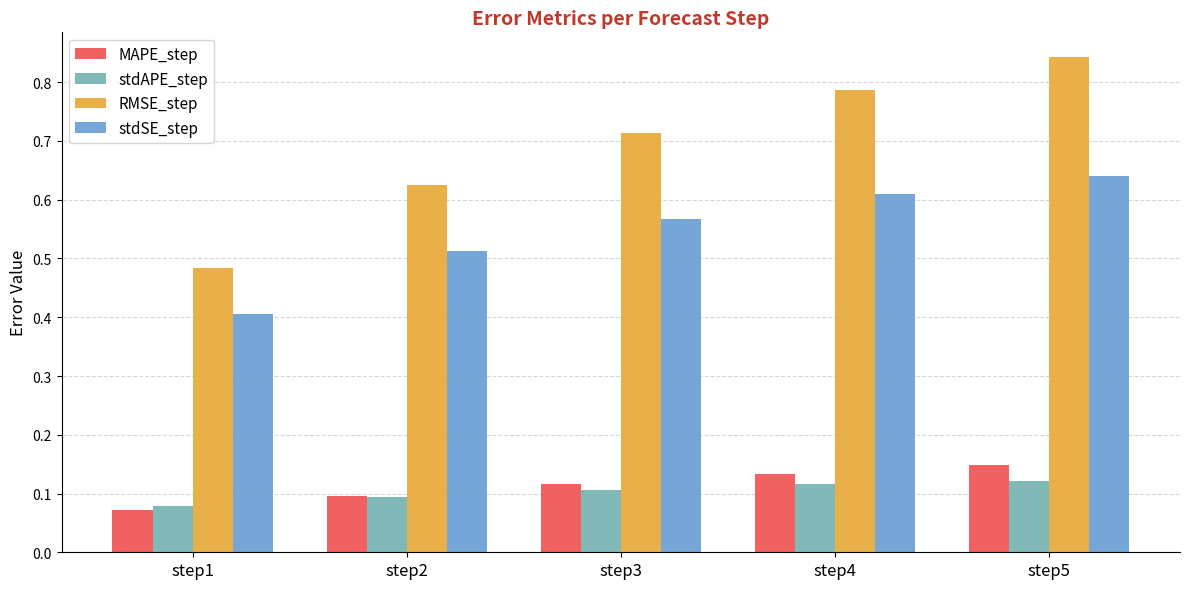

What is the sum of all RMSE_step values?

3.5